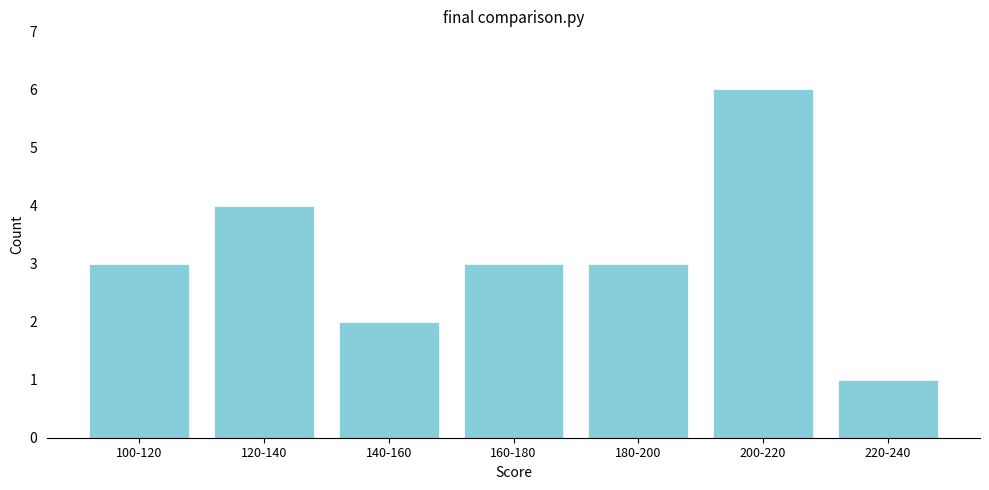

Reading left to right, transcribe all the data shown in this chart.

100-120=3	120-140=4	140-160=2	160-180=3	180-200=3	200-220=6	220-240=1